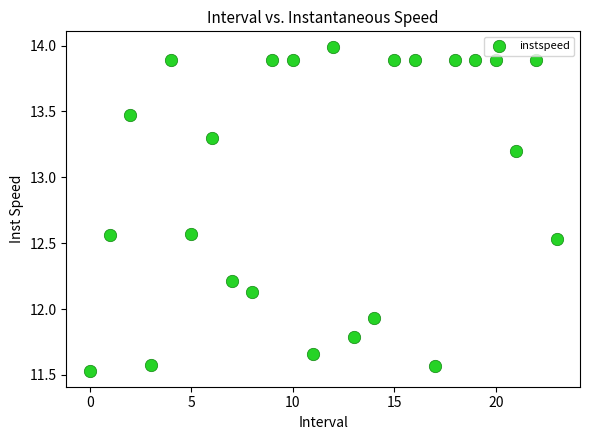

What is the range of Y values (max minus min)?

2.5